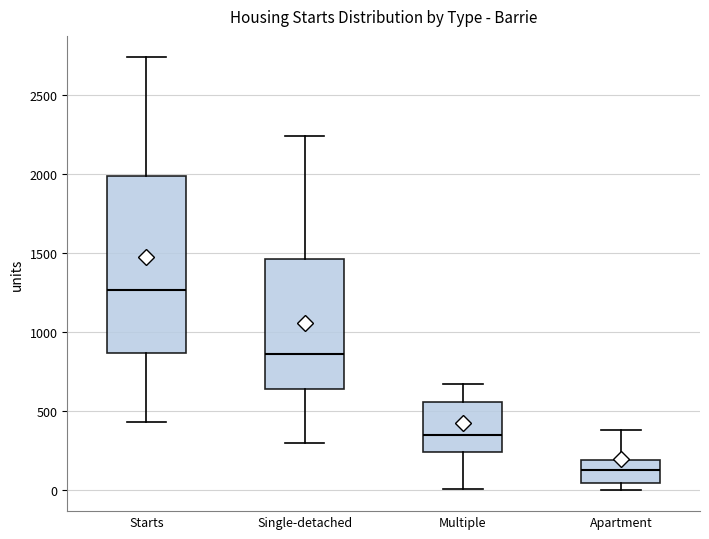

Which box's median line is the lowest?

Apartment